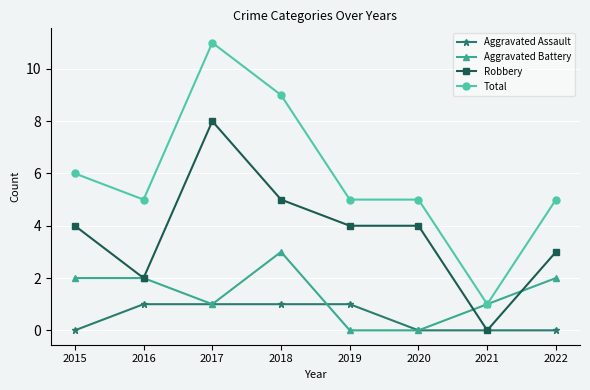

Which series has the largest total across all categories?

Total